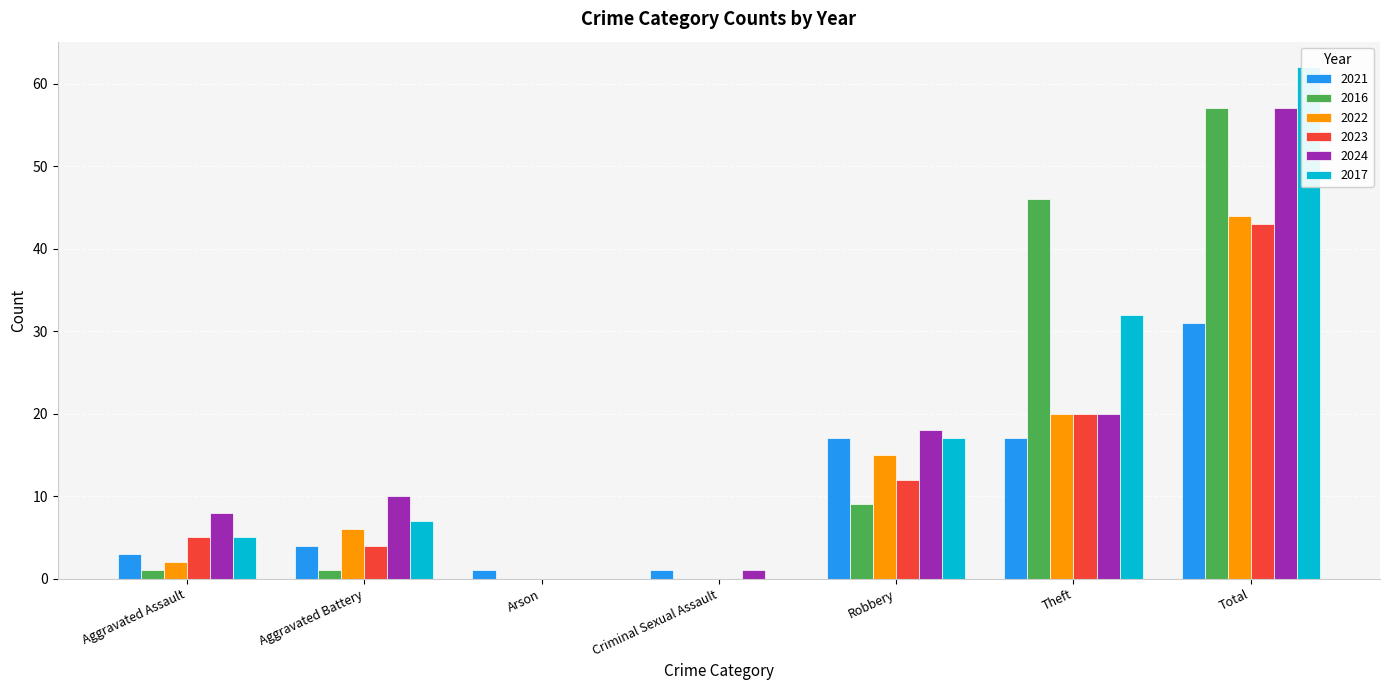

What is the difference between the highest and lowest values at Total?

31